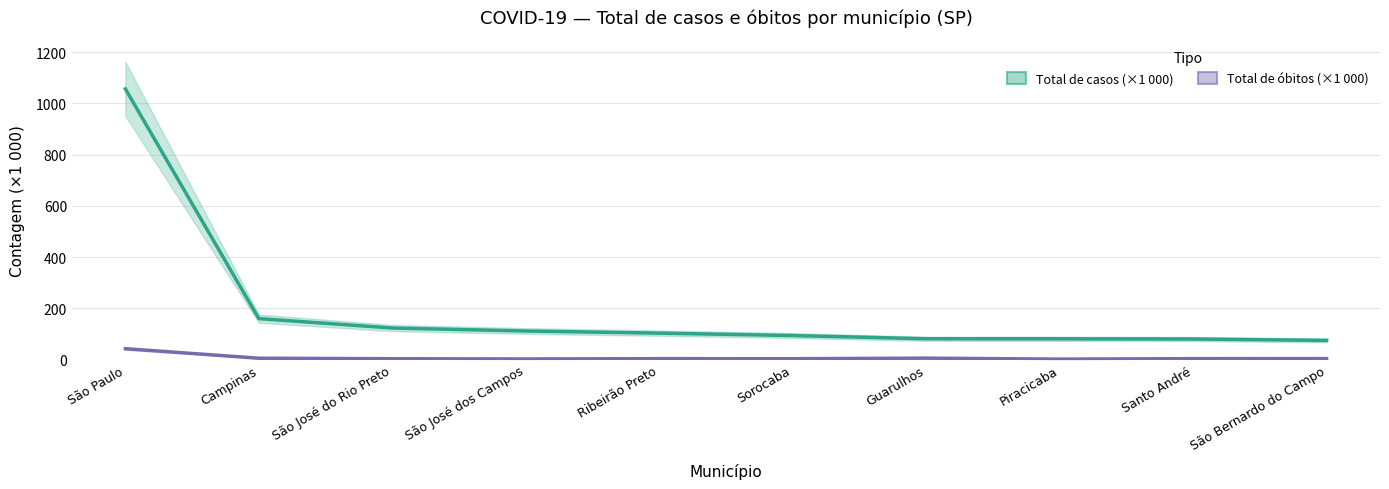

Rank the series by their average value, from highest to lowest.

Total de casos (×1 000), Total de óbitos (×1 000)